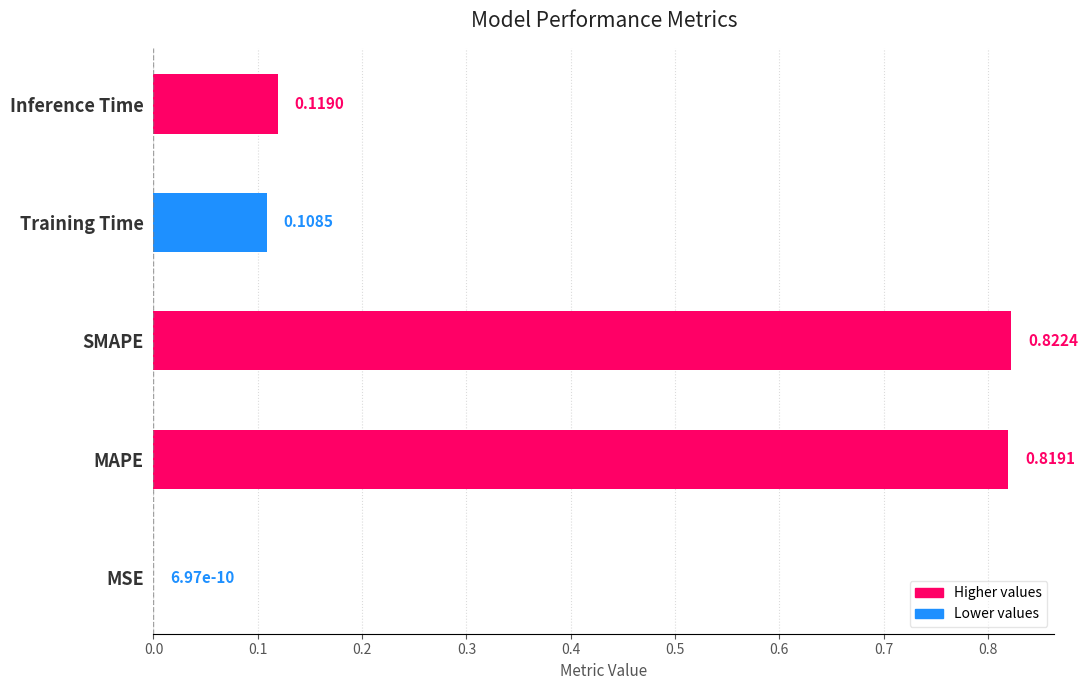

At which category does the chart reach its peak across all series?

SMAPE